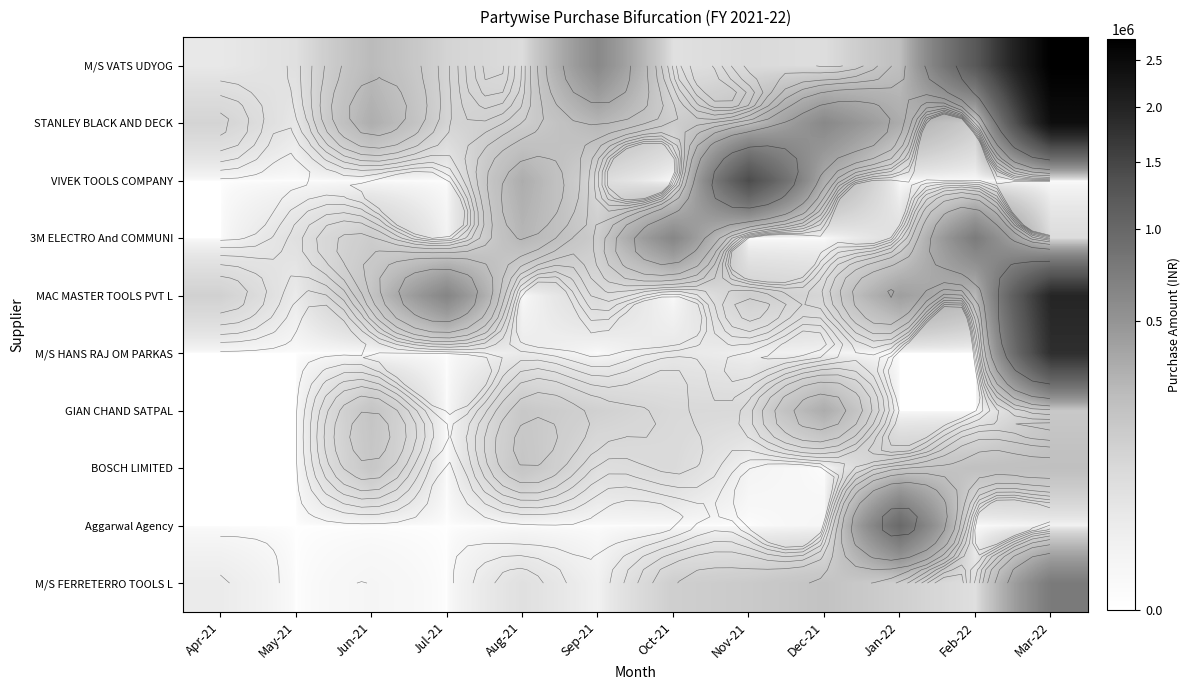

Is the value of GIAN CHAND SATPAL at Jun-21 greater than the value of Aggarwal Agency at Apr-21?

Yes